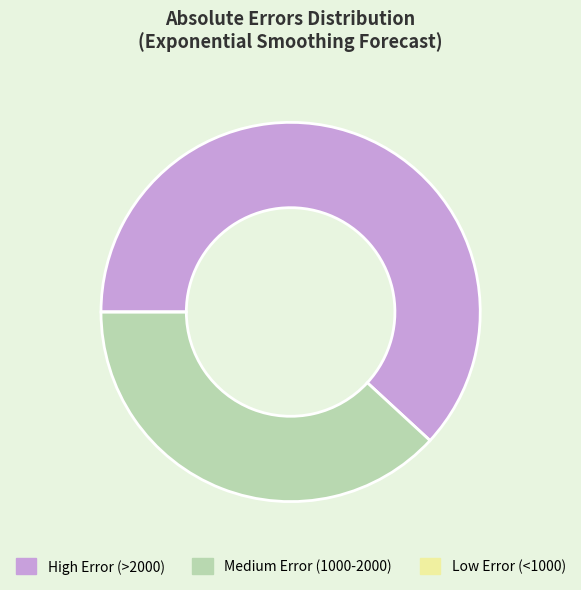

The High Error (>2000) slice represents 62% of the pie. True or false?

True